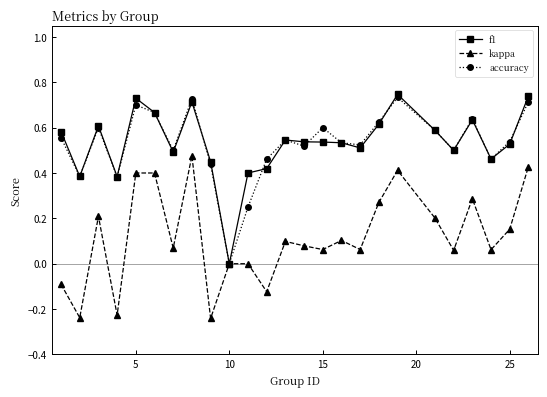

True or false: accuracy has more than 2 points higher than both neighbors.

True